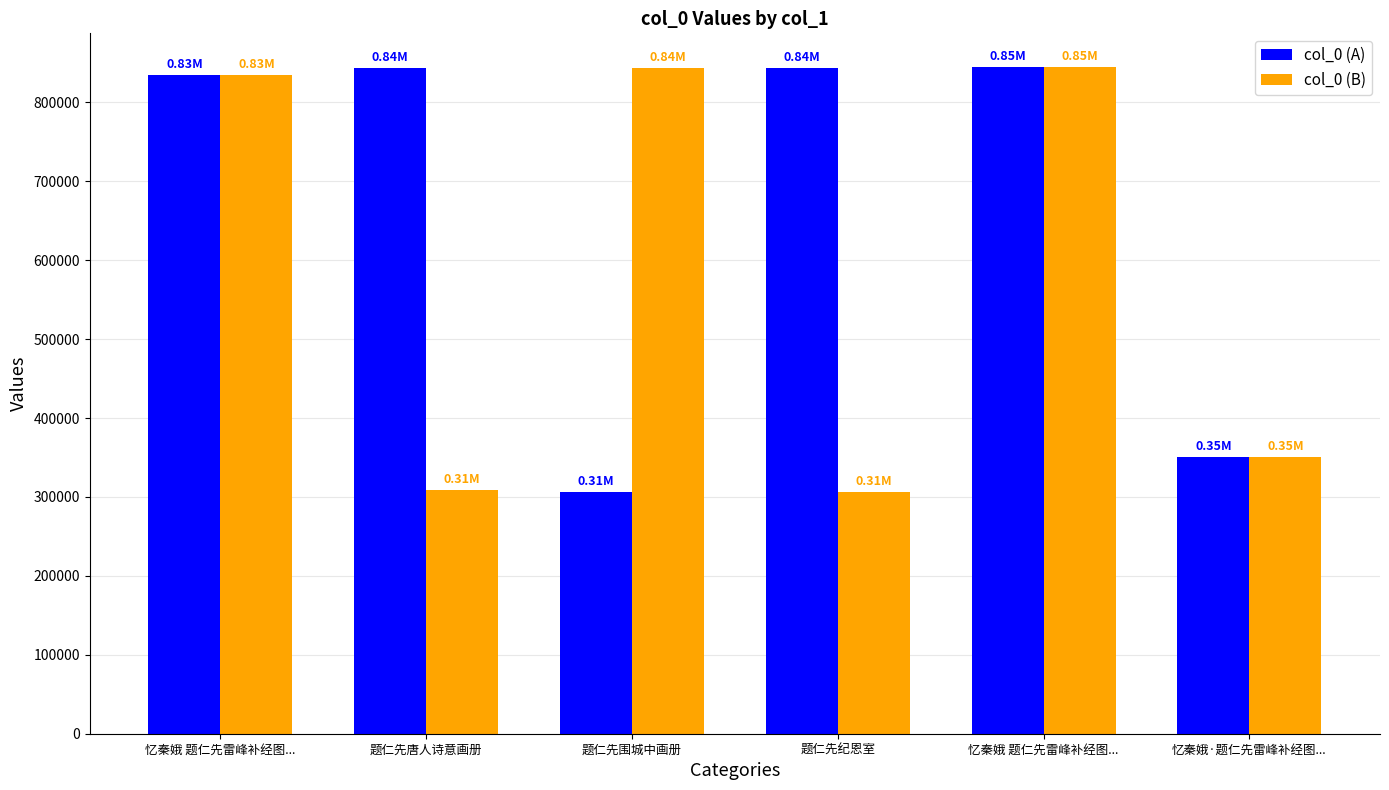

Which series has the largest range (max minus min)?

col_0 (A)